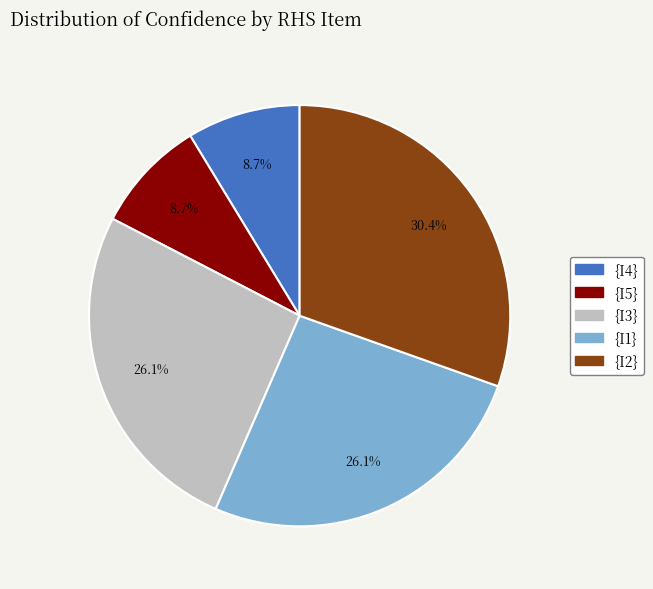

What percentage is NOT represented by {I3}?

73.9%